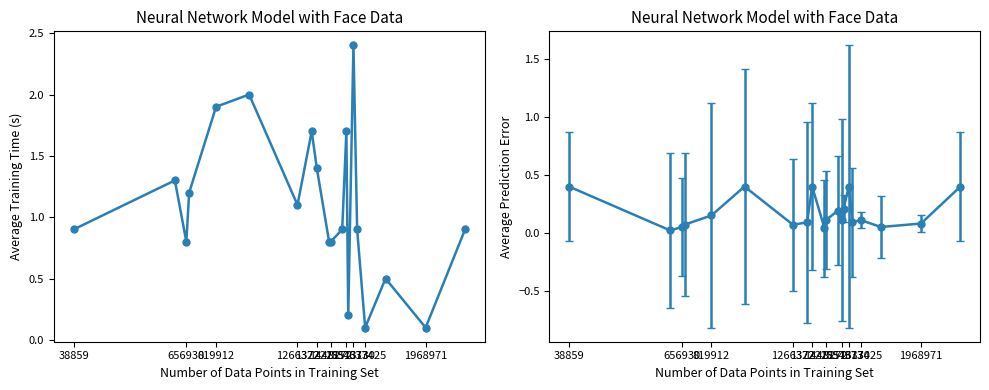

What is the minimum value shown in the chart?

0.1